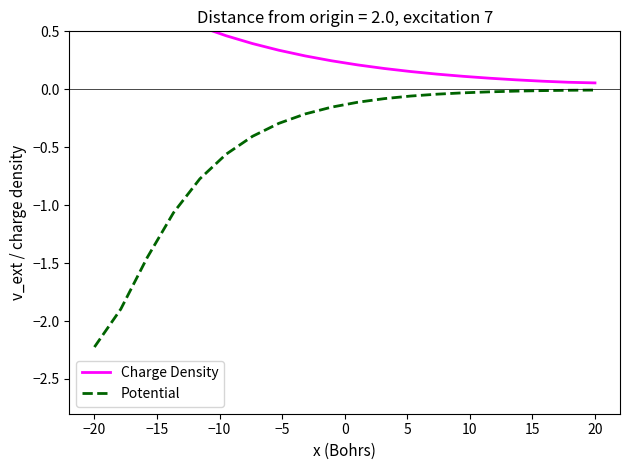

What are all the series names shown in the legend?

Charge Density, Potential